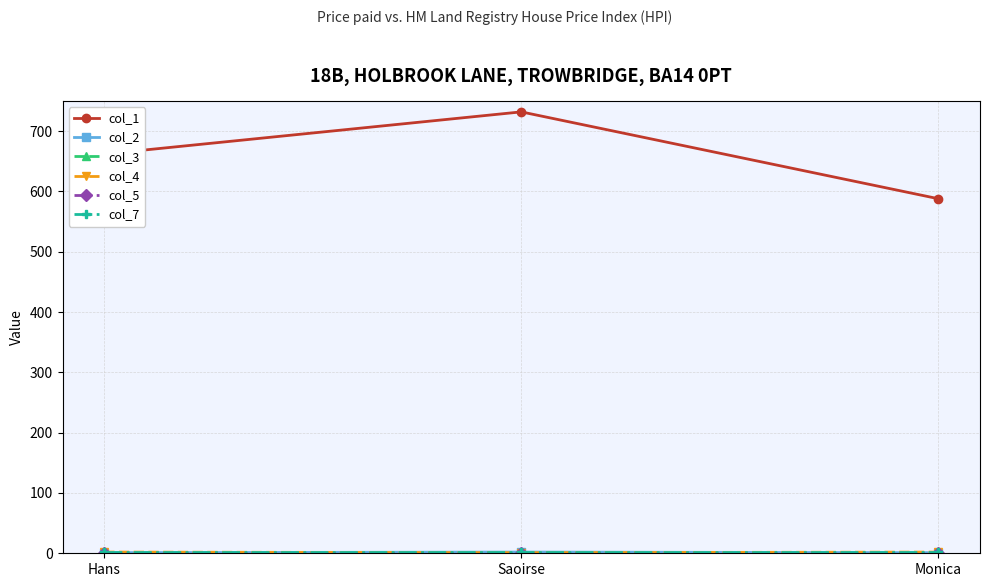

What is the average value of the col_7 series?

2